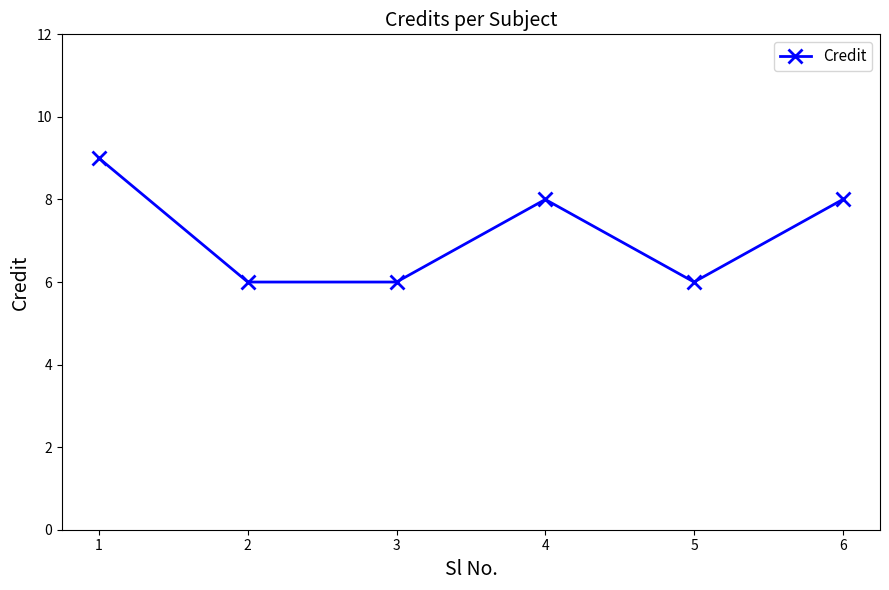

How many lines are shown in the chart?

1